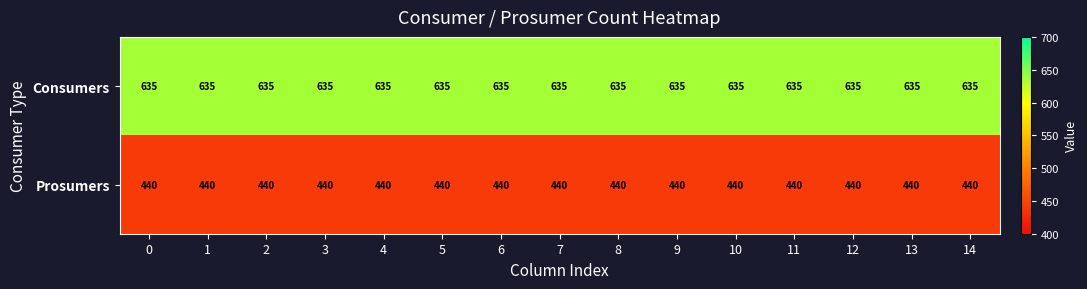

What is the minimum value shown in the chart?

440